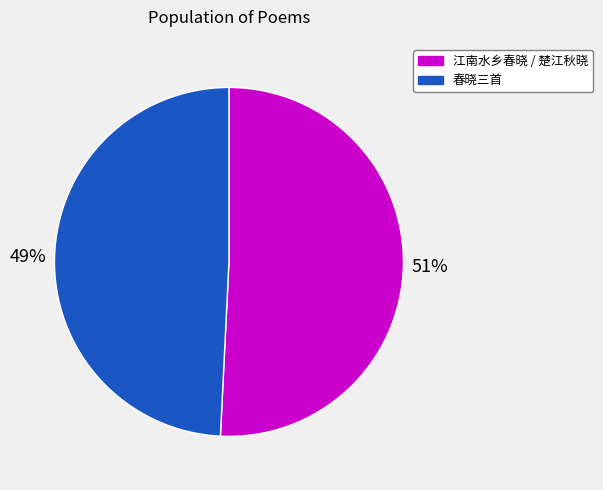

To the nearest percent, what is the average slice percentage?

50%